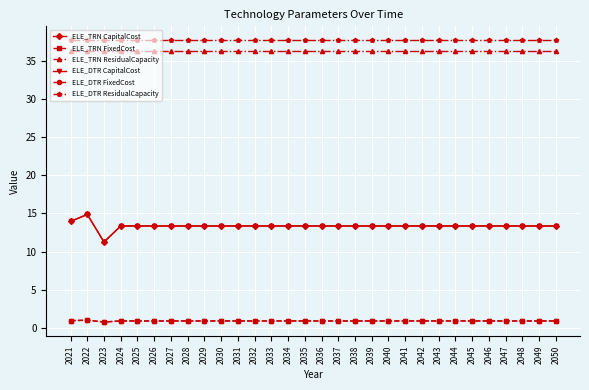

The ELE_TRN FixedCost series shows 0.5 at 2047. True or false?

False